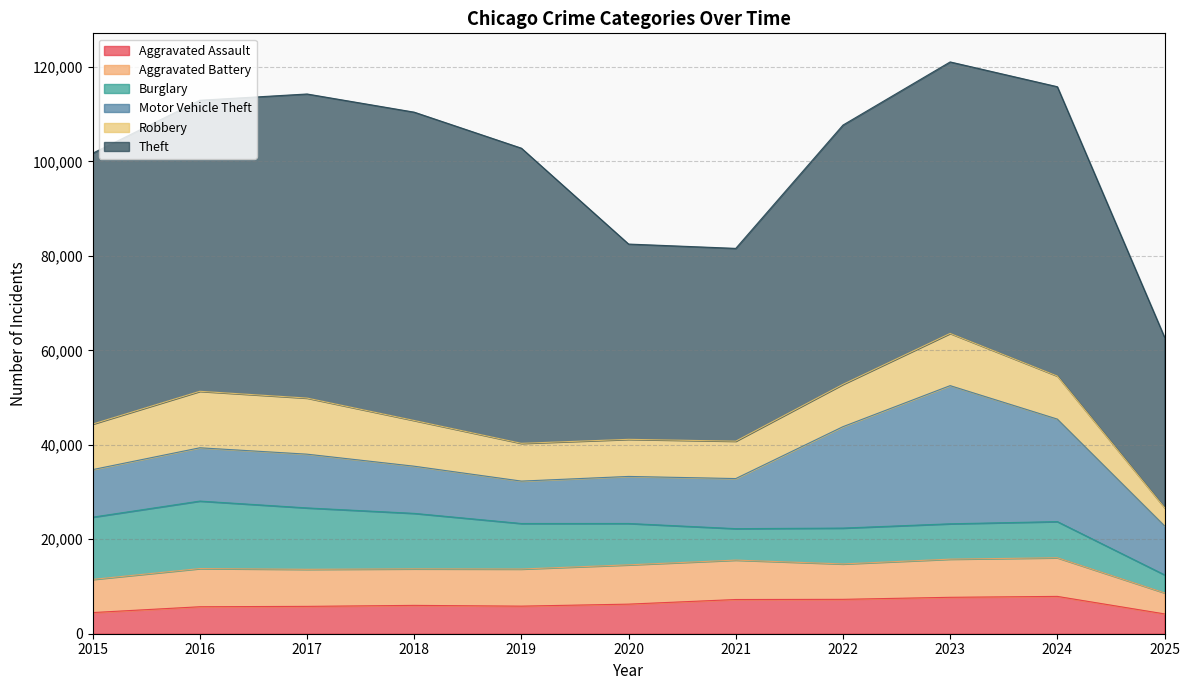

At 2015, list the series in order from largest to smallest.

Theft, Burglary, Motor Vehicle Theft, Robbery, Aggravated Battery, Aggravated Assault